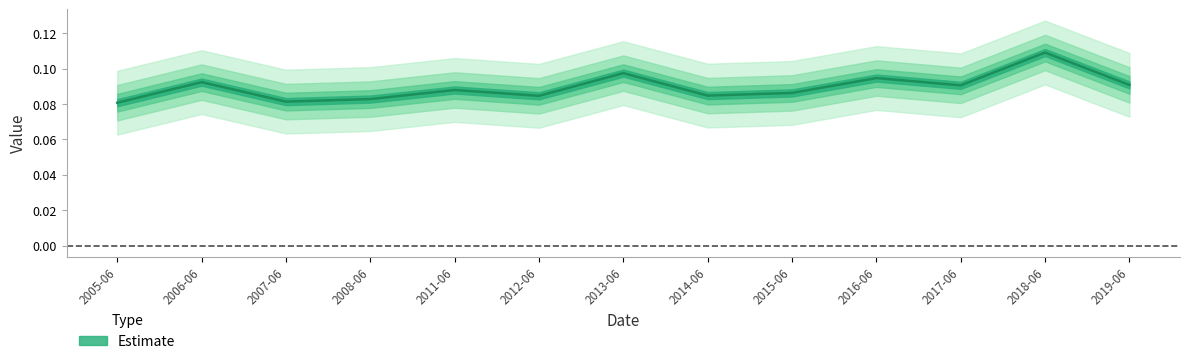

What is the sum of the values at 2005-06 and 2008-06?

0.2